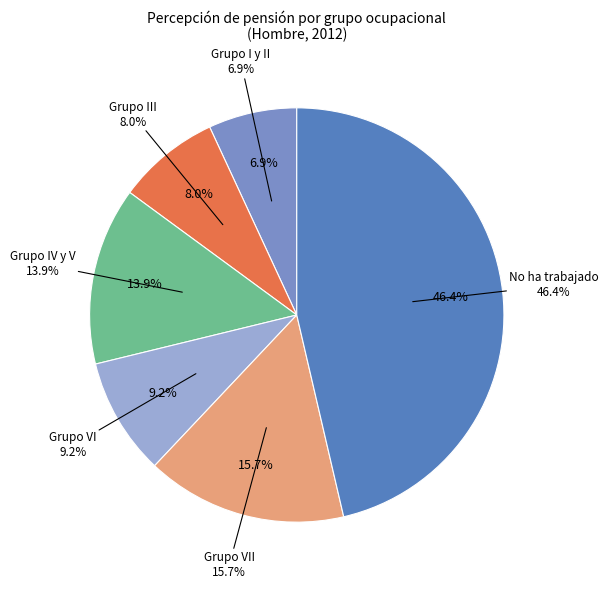

How many slices are in this pie chart?

6